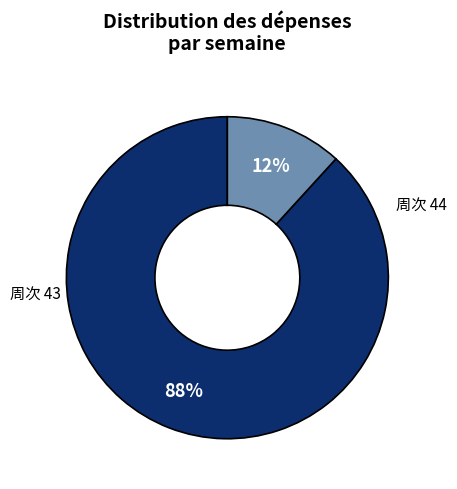

Is there a majority slice in this chart?

Yes